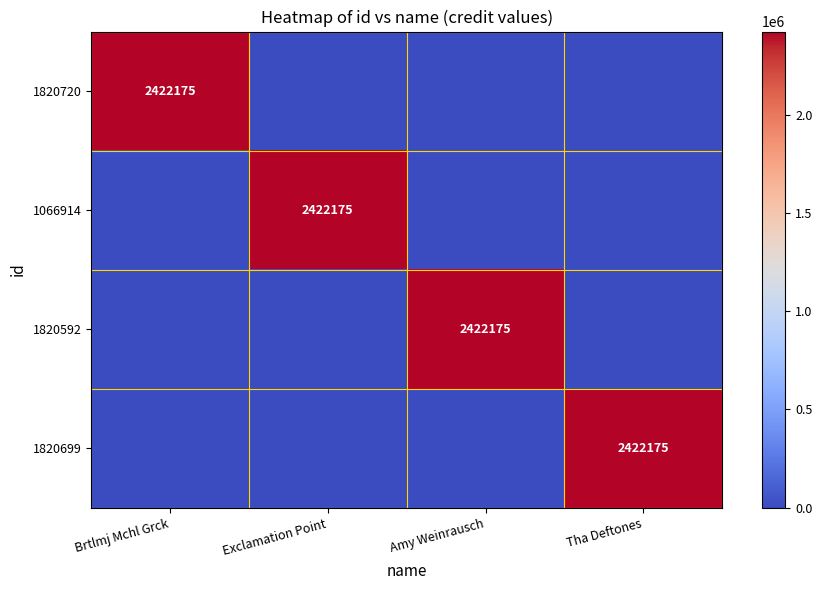

At which category is the sum across all series the highest?

Brtlmj Mchl Grck